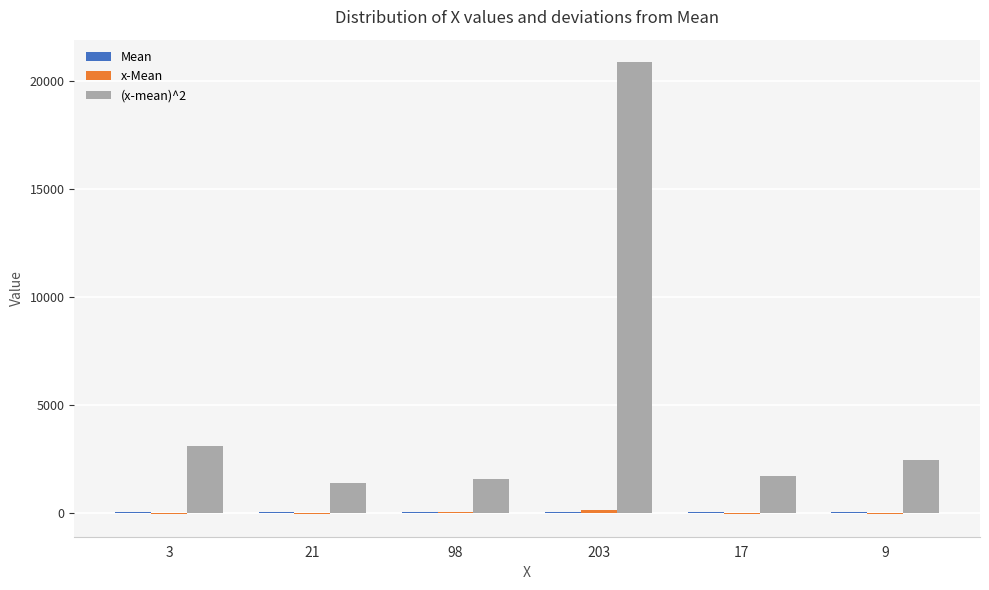

Which series has the widest spread of values?

(x-mean)^2